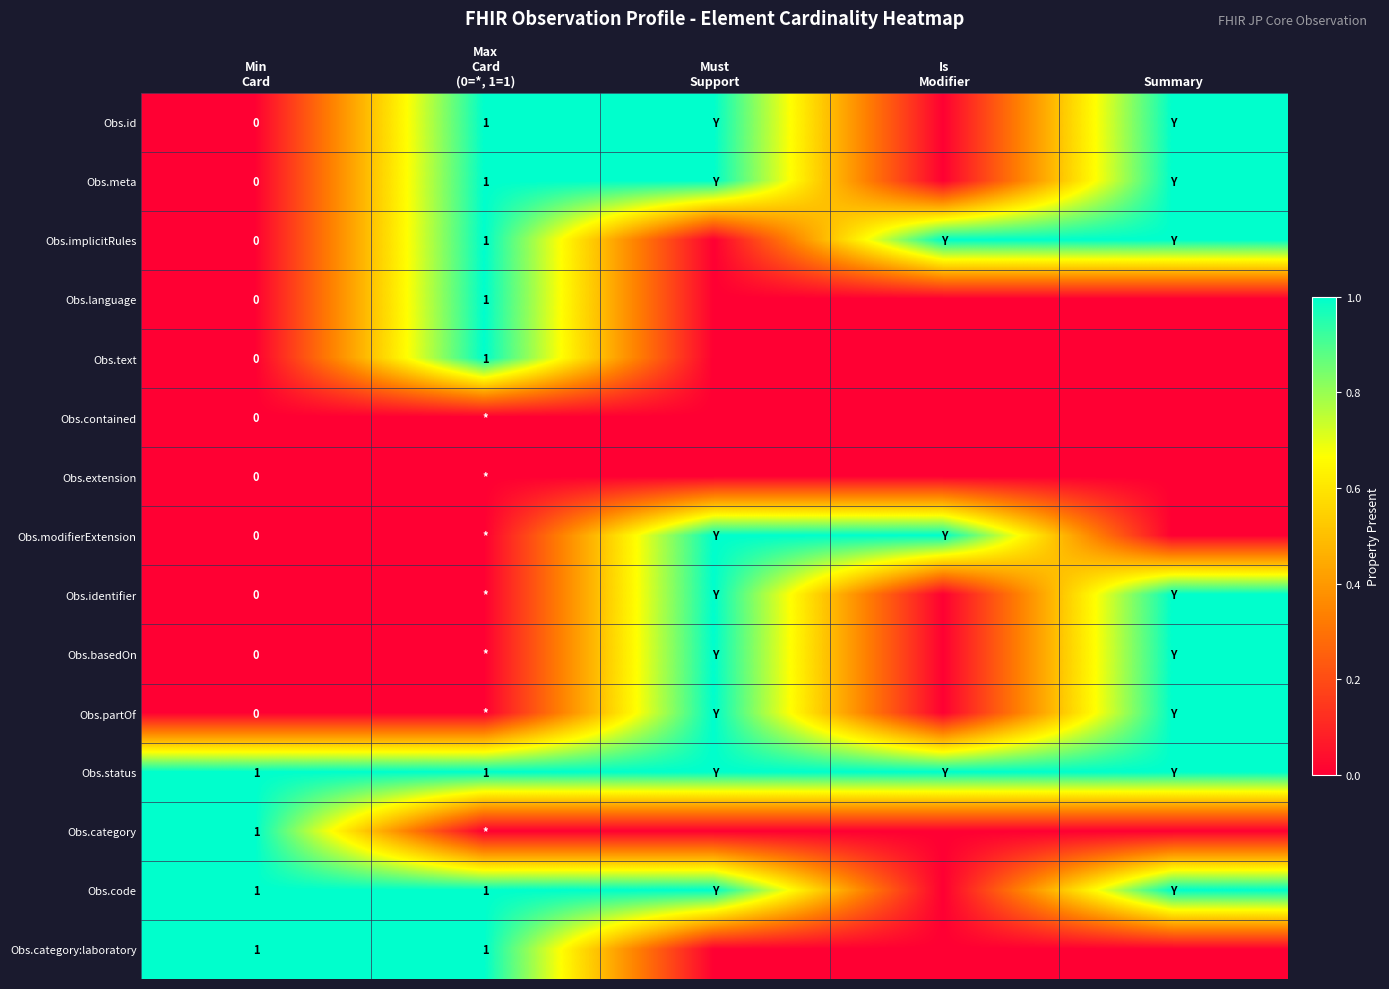

What is the maximum value shown in the chart?

1